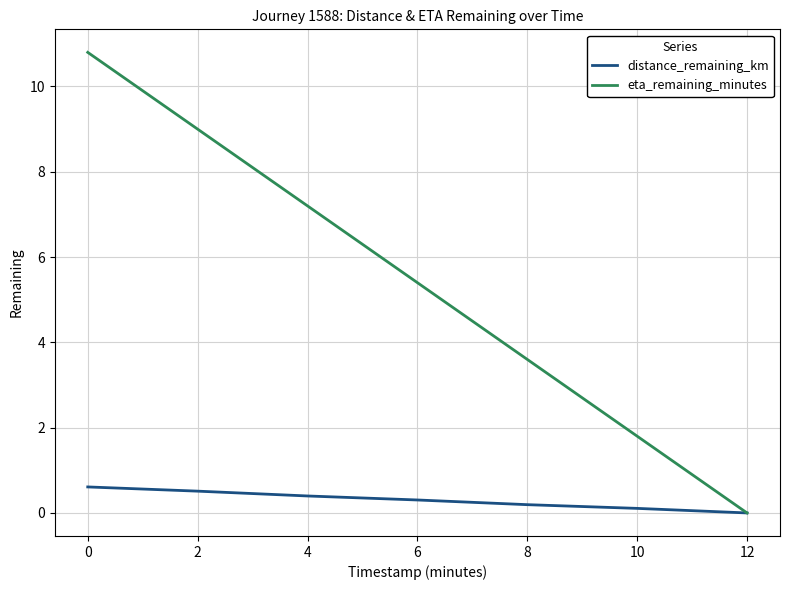

Where is distance_remaining_km nearest to the value 0?

12